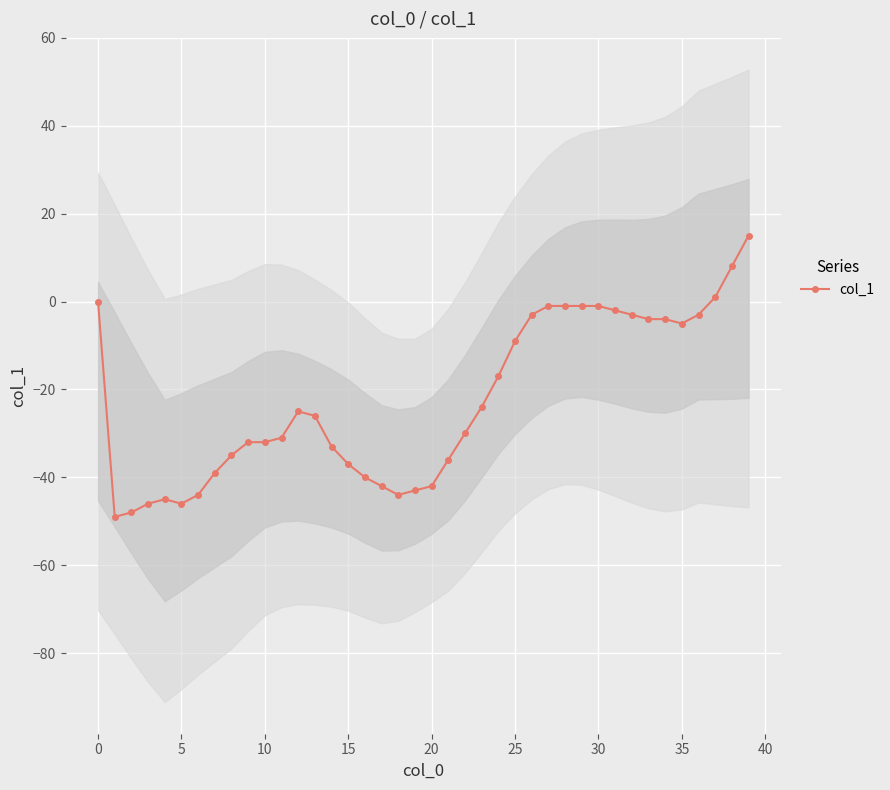

Count the number of categories in the chart.

40